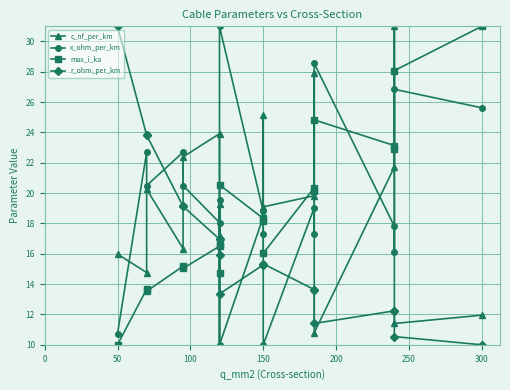

Does the chart display data point markers on the line(s)?

Yes